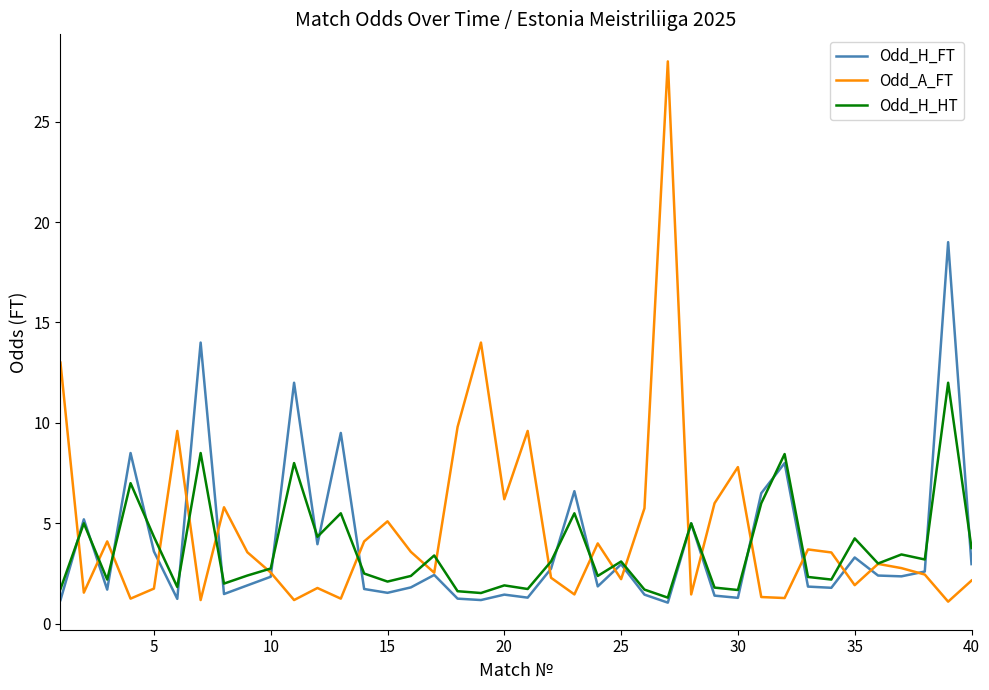

True or false: Odd_H_FT and Odd_H_HT cross at least once.

True